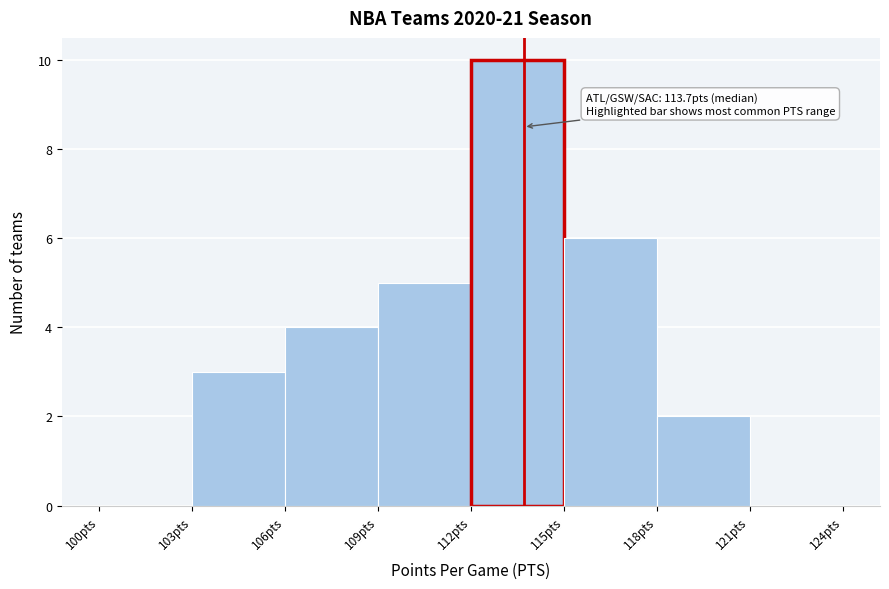

Over which range of the x-axis is the bar tallest?

112 to 115